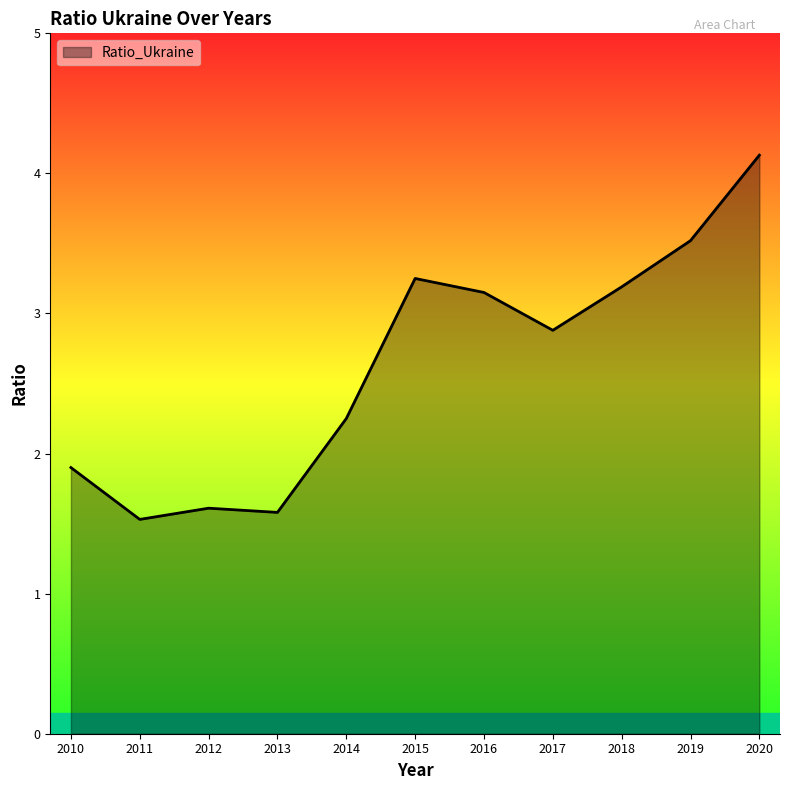

The chart shows a value of 5.3 at 2019. True or false?

False